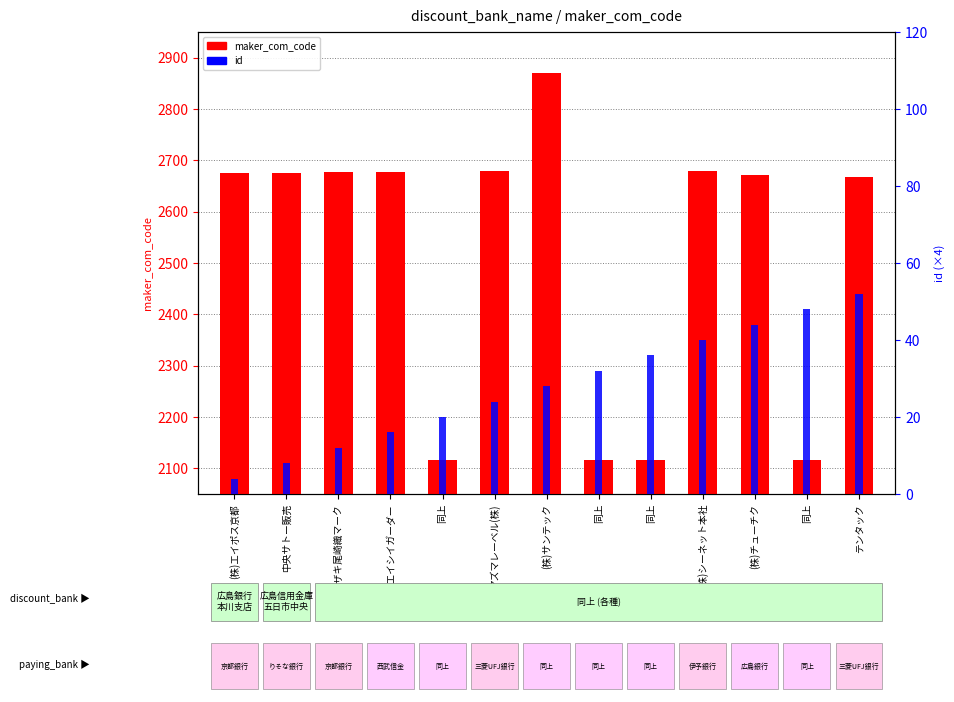

What is the label of the 9th bar from the left?

同上